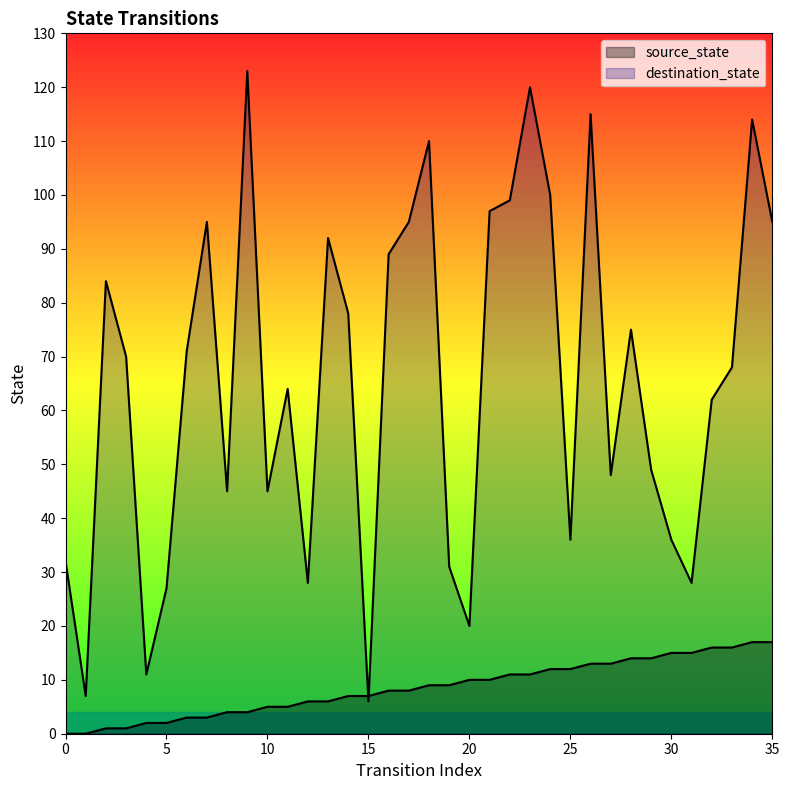

How many distinct data groups are displayed?

2